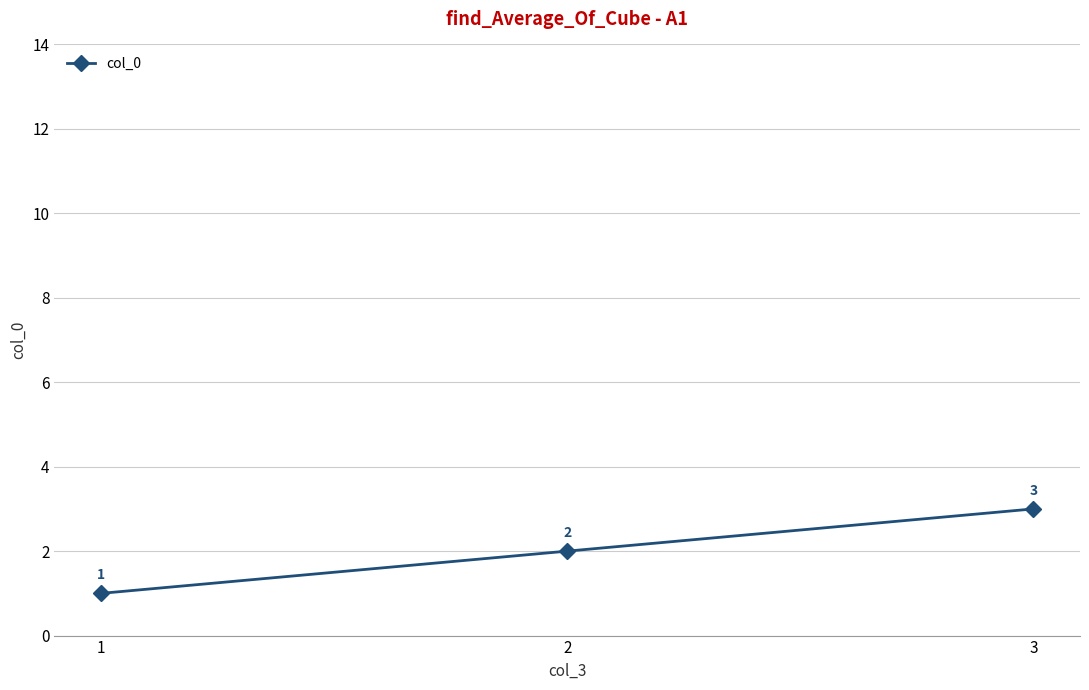

List the labels in order of value, largest first.

3, 2, 1